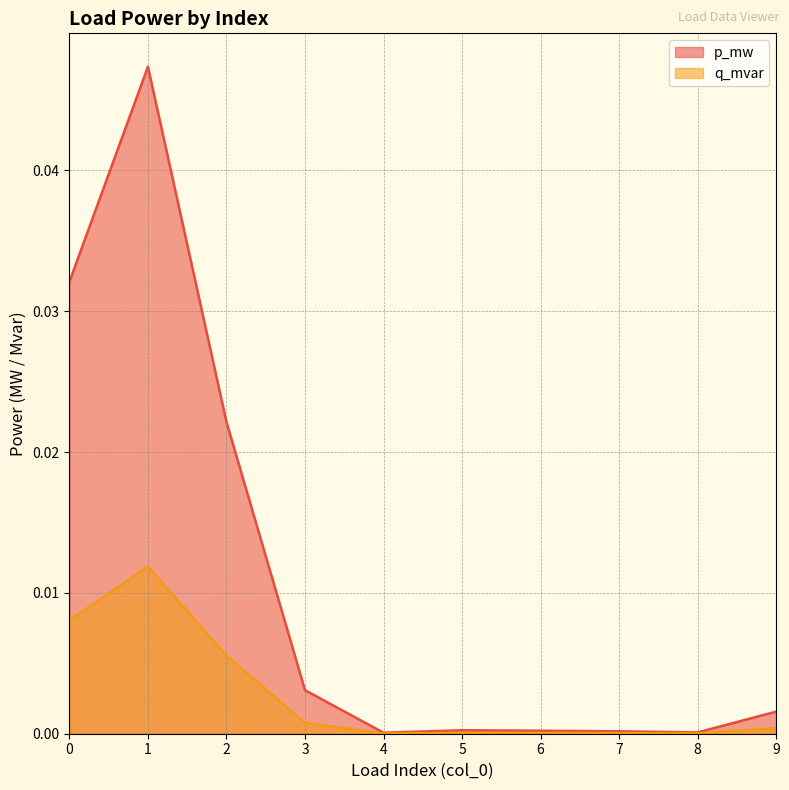

Is the value of q_mvar at 8 greater than the value of p_mw at 3?

No